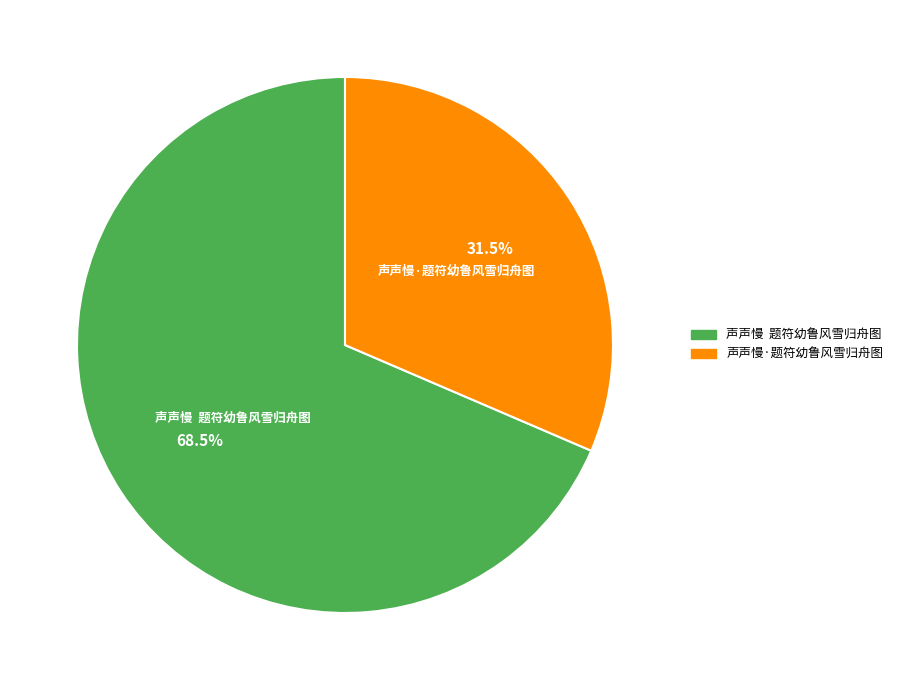

Combined, what portion of the pie is 声声慢 题符幼鲁风雪归舟图 and 声声慢·题符幼鲁风雪归舟图?

100.0%